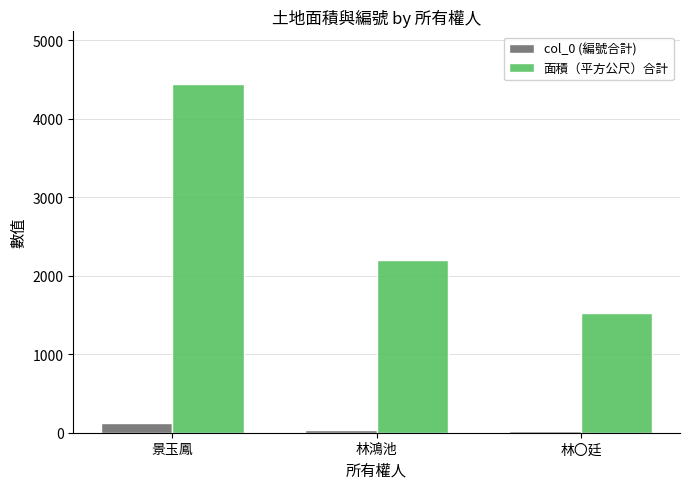

Count the 面積（平方公尺）合計 values in the range 1526 to 4446.

3